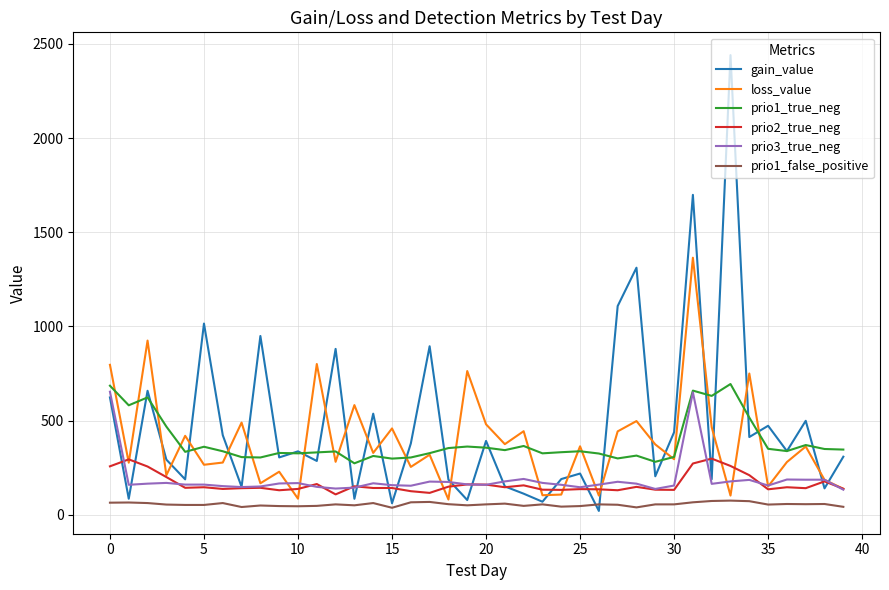

What is the maximum value for prio1_true_neg?

694.0